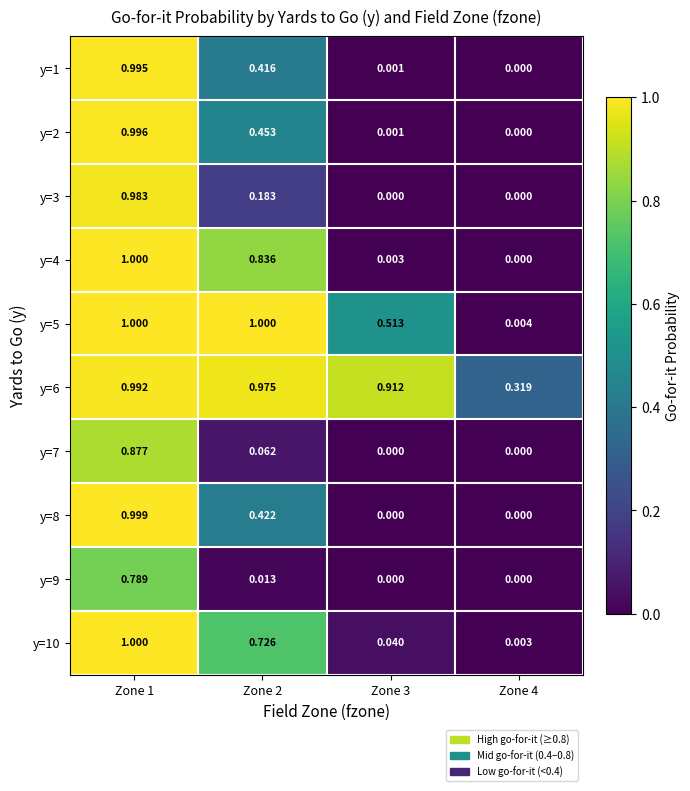

Which series has the largest total across all categories?

y=6